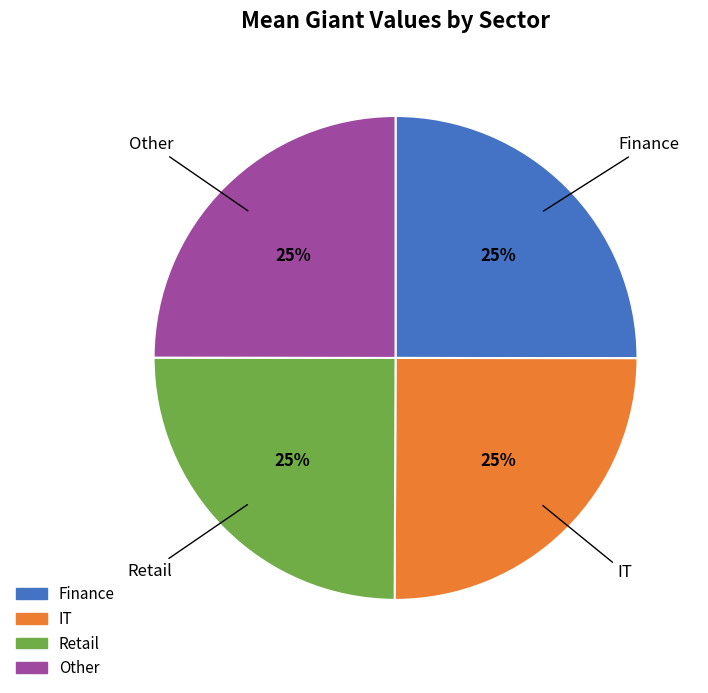

Approximately how many times larger is the value at Retail compared to Other?

1.0